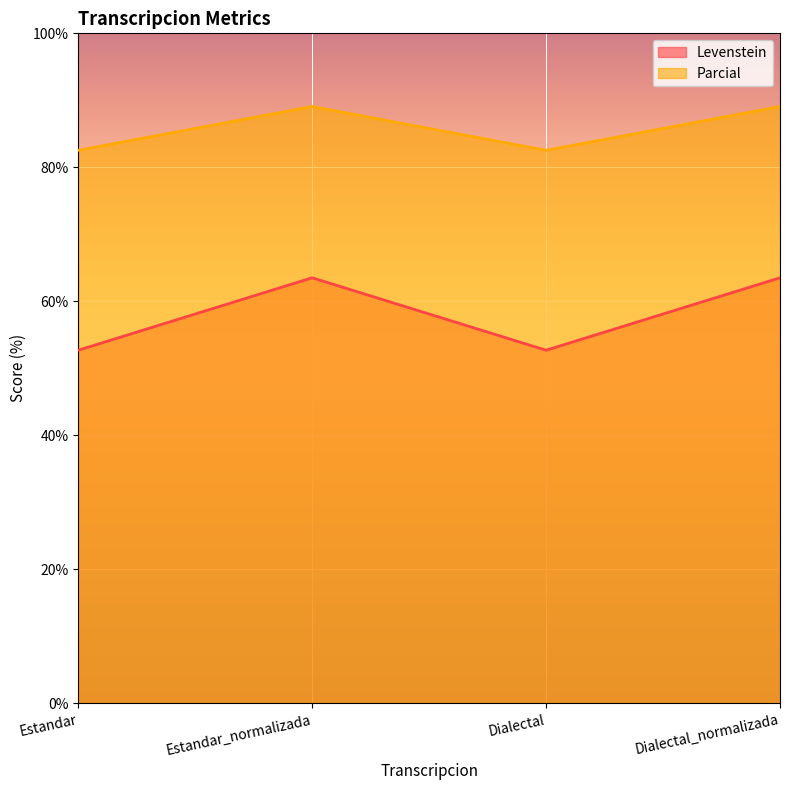

How many values in the Levenstein series exceed 63?

2